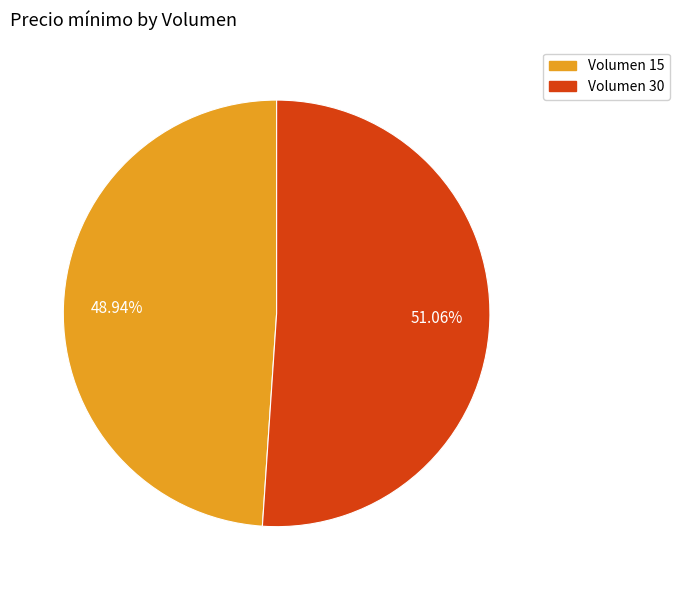

Rank the categories by value from highest to lowest.

Volumen 30, Volumen 15